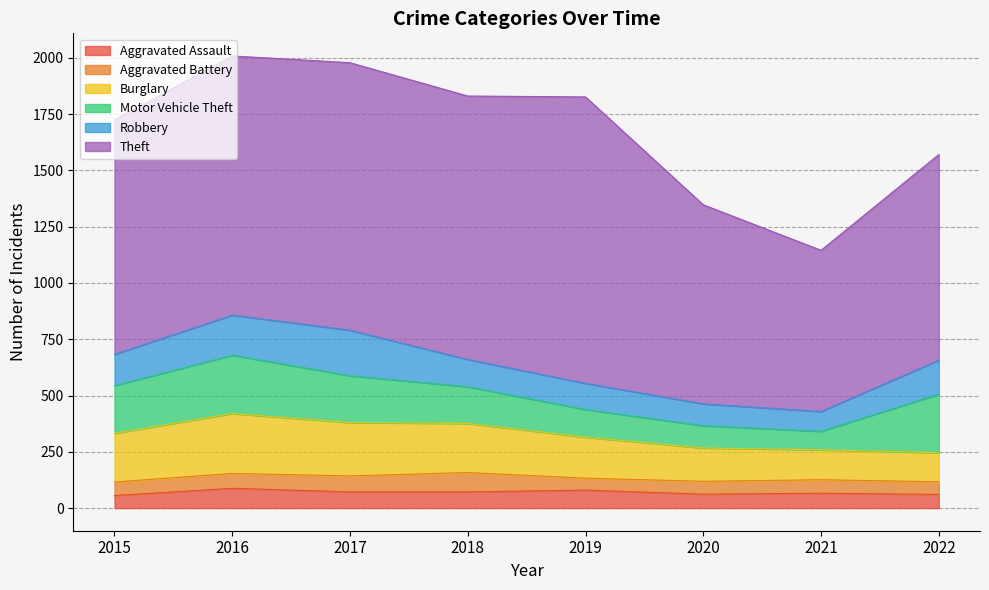

Reading right to left, extract all data points from this chart.

Aggravated Assault: 61	66	62	80	72	72	88	56
Aggravated Battery: 56	60	57	53	86	71	66	60
Burglary: 129	133	148	182	218	237	266	216
Motor Vehicle Theft: 260	82	99	123	163	208	259	212
Robbery: 151	88	97	116	121	202	178	139
Theft: 913	716	884	1272	1170	1188	1151	1041